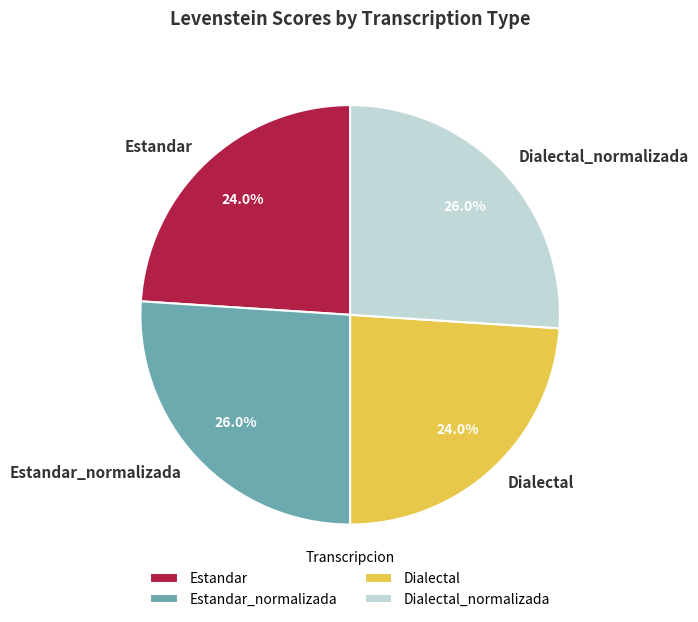

What is the ratio of the value at Estandar_normalizada to the value at Dialectal?

1.1